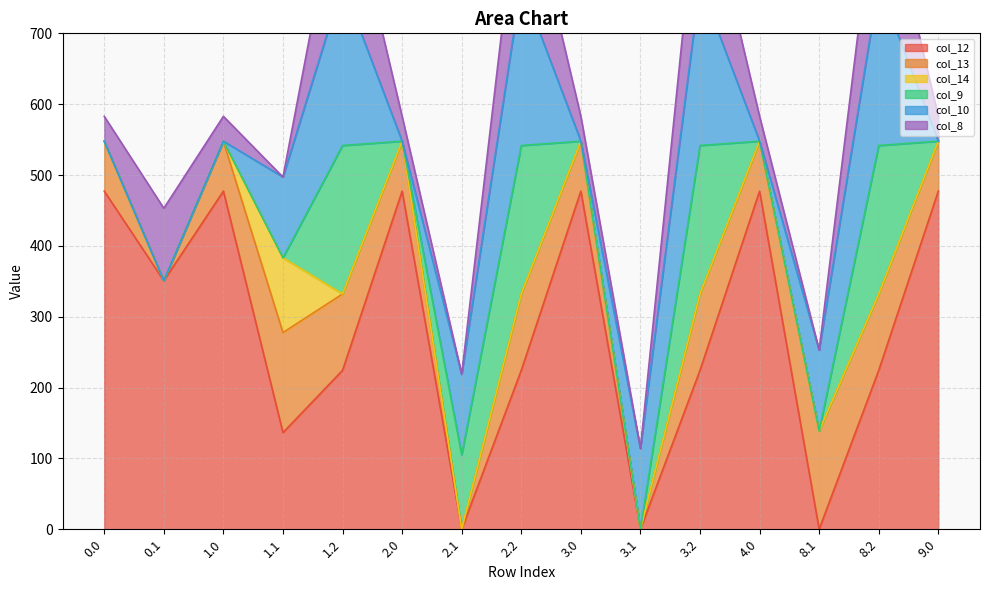

Between which two adjacent categories do col_14 and col_9 first intersect?

1.1 and 1.2